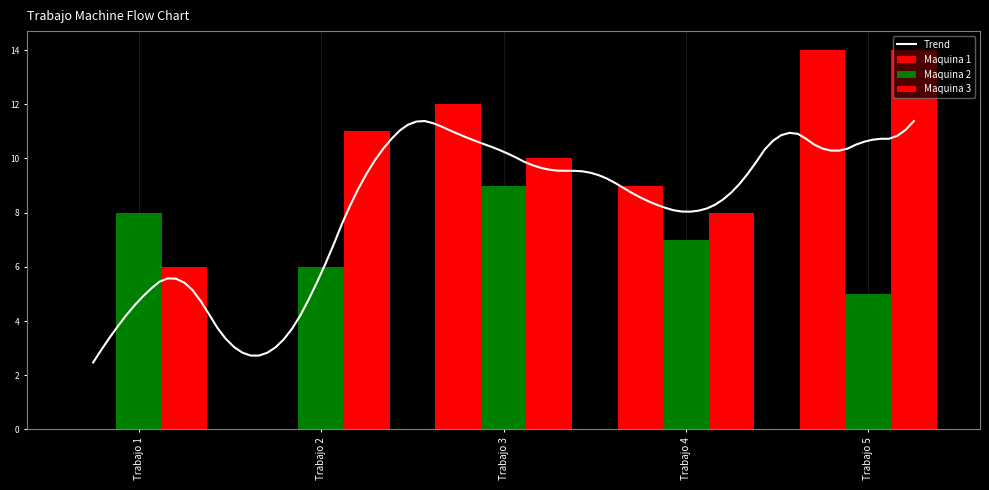

Are the bars horizontal?

No